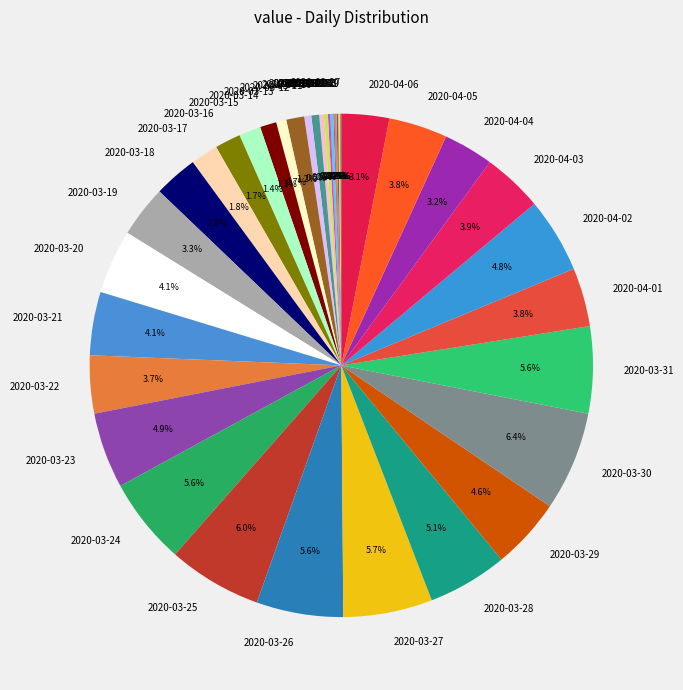

Do 2020-03-31 and 2020-04-01 together represent more than half of the pie?

No